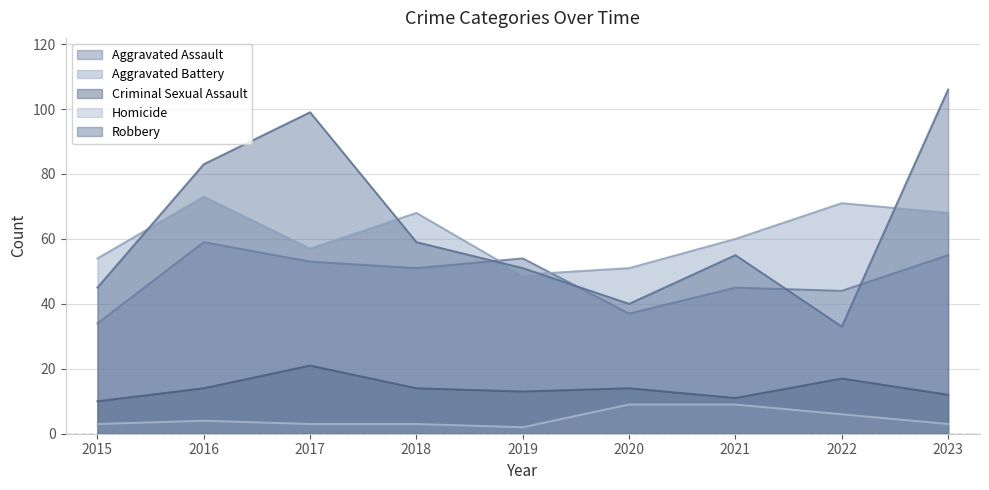

What is the minimum value for Aggravated Assault?

34